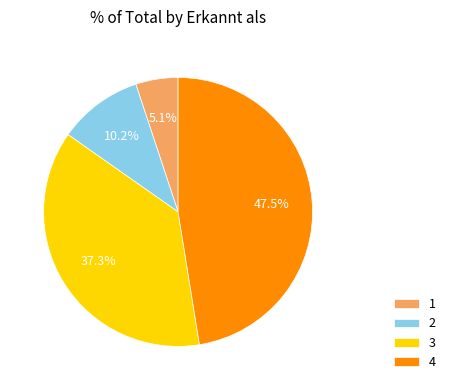

Which slice is the smallest?

1